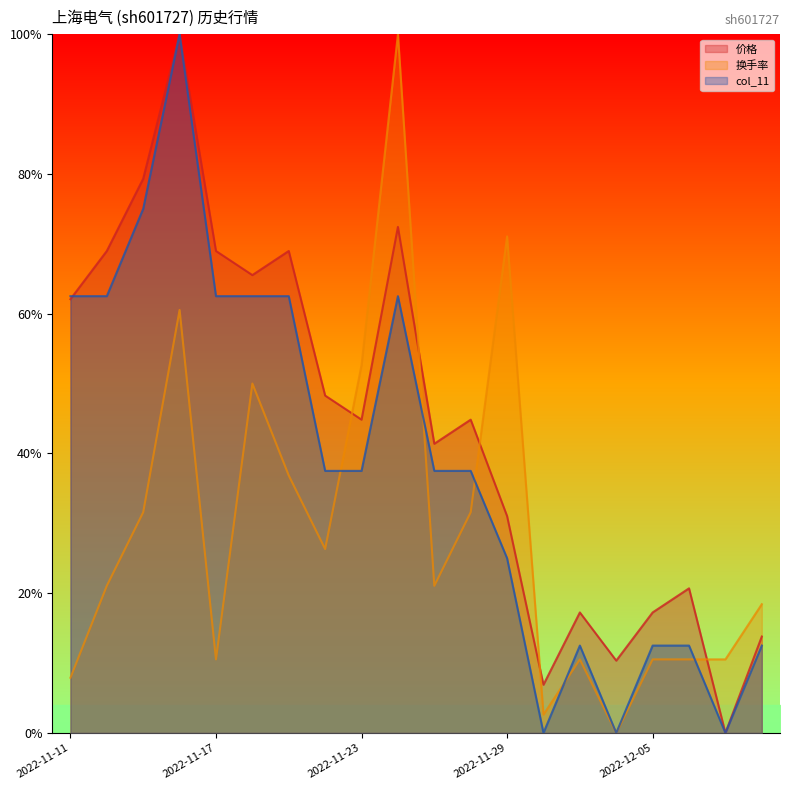

The value of col_11 at 2022-11-30 is 0.3. True or false?

False